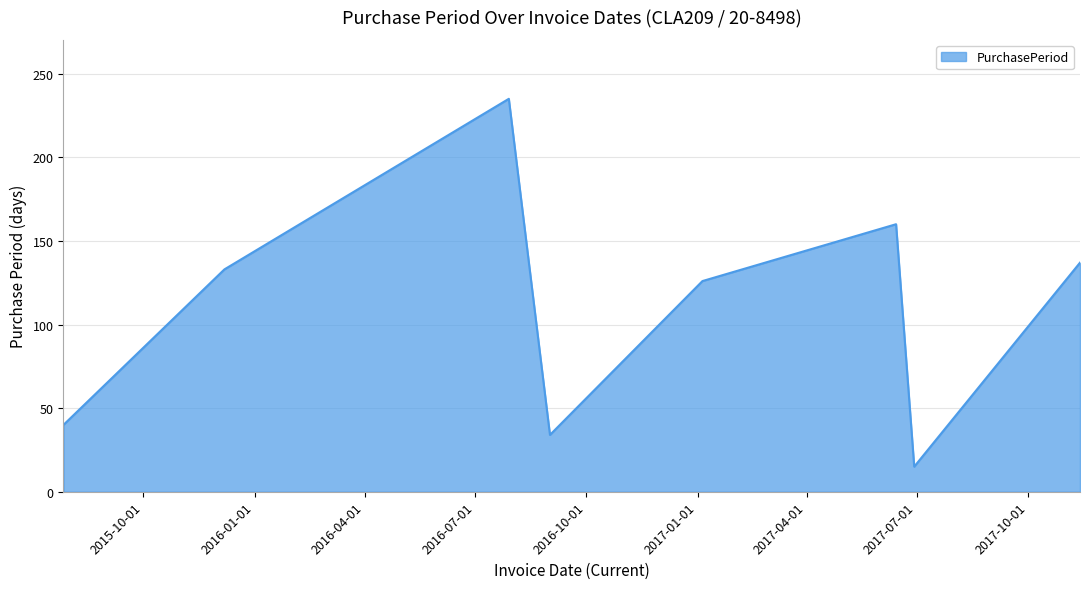

What is the sum of all values?

880